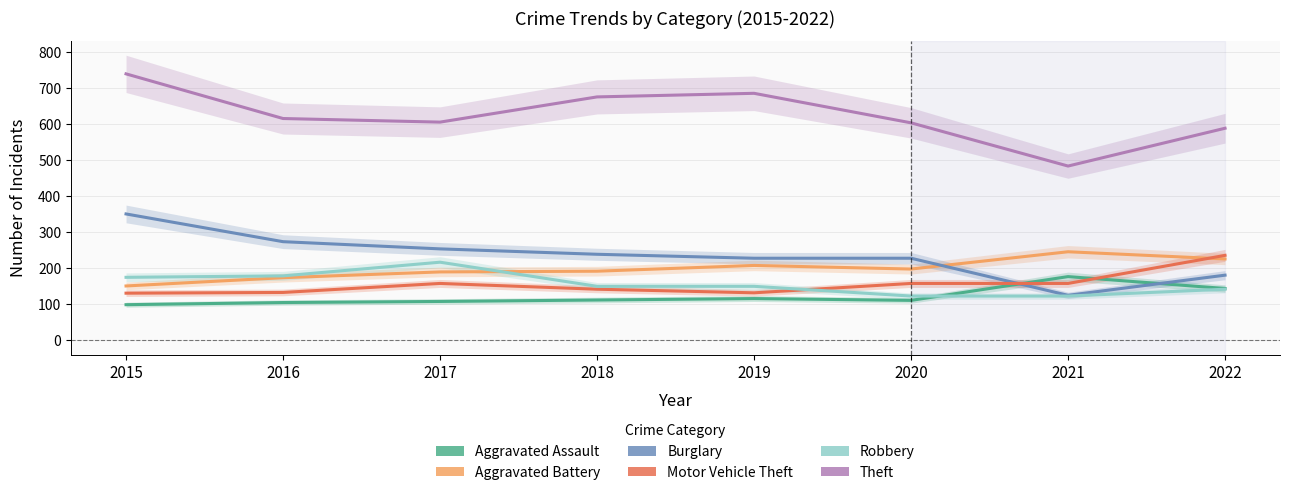

What is the smallest value displayed?

99